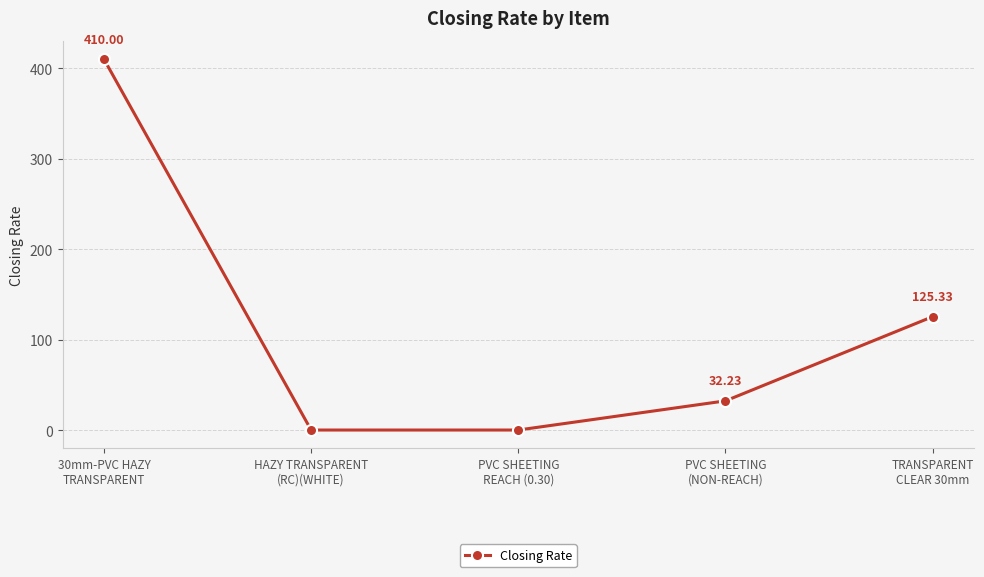

Does the chart have visible grid lines?

Yes